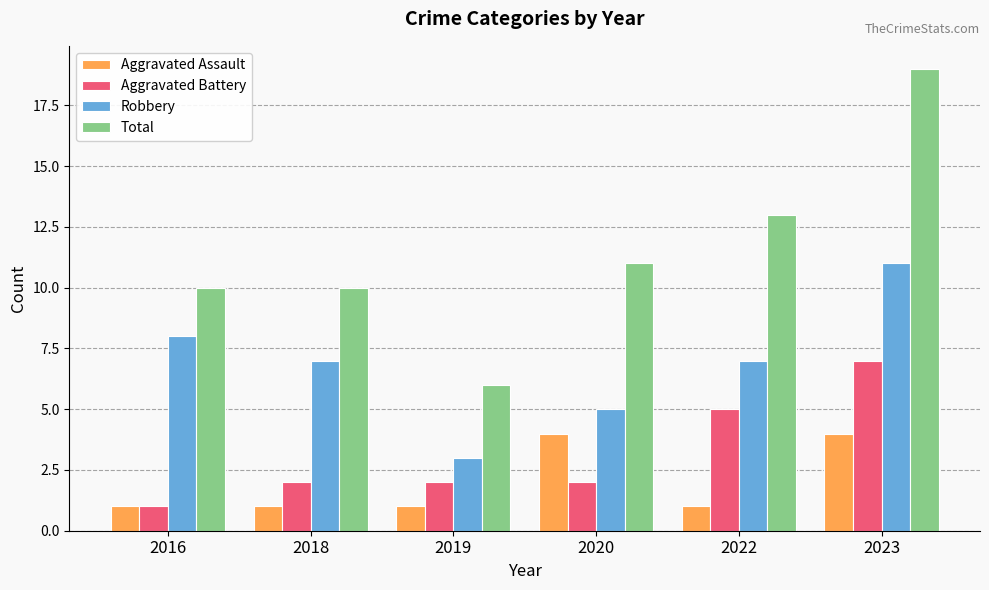

Reading right to left, extract all data points from this chart.

Aggravated Assault: 4	1	4	1	1	1
Aggravated Battery: 7	5	2	2	2	1
Robbery: 11	7	5	3	7	8
Total: 19	13	11	6	10	10